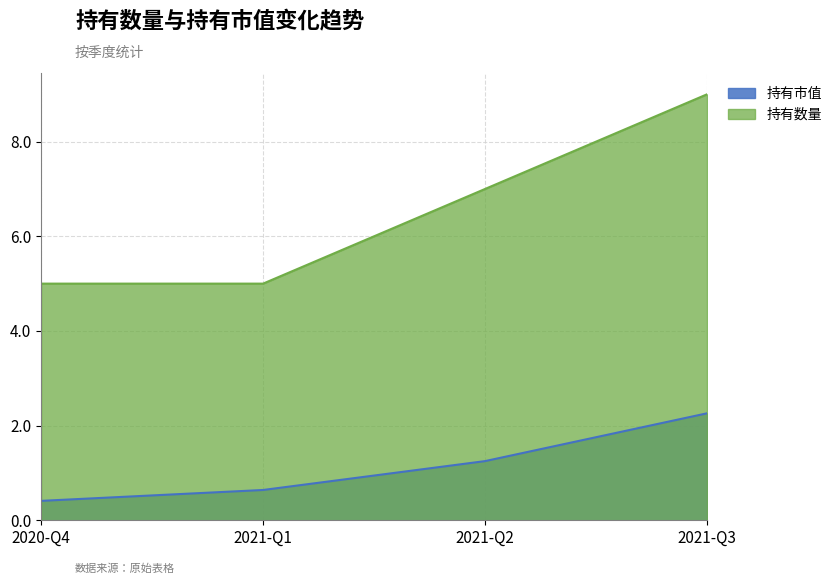

At 2021-Q2, list the series in order from largest to smallest.

持有数量, 持有市值